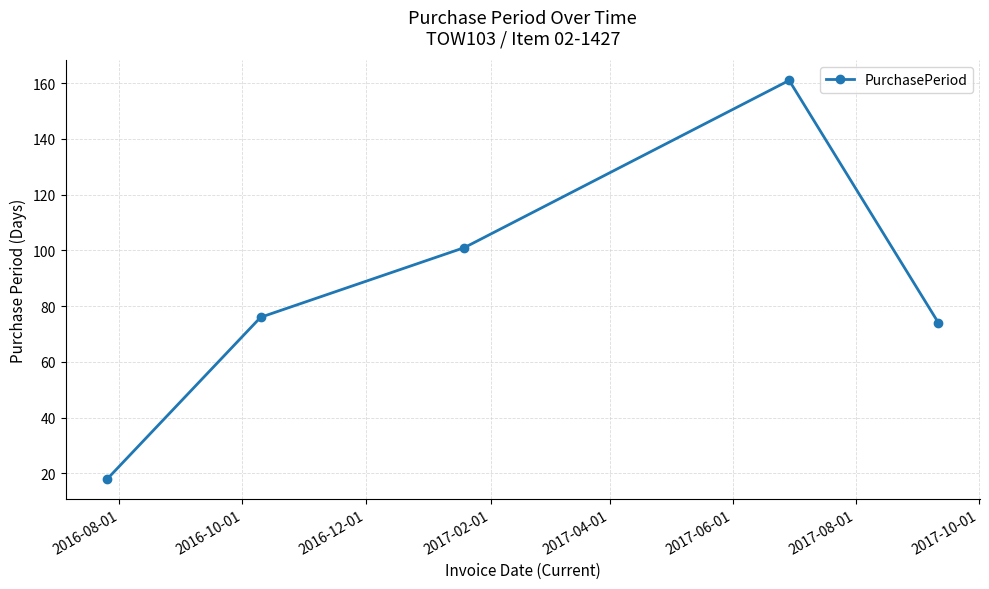

What is the minimum value shown in the chart?

18